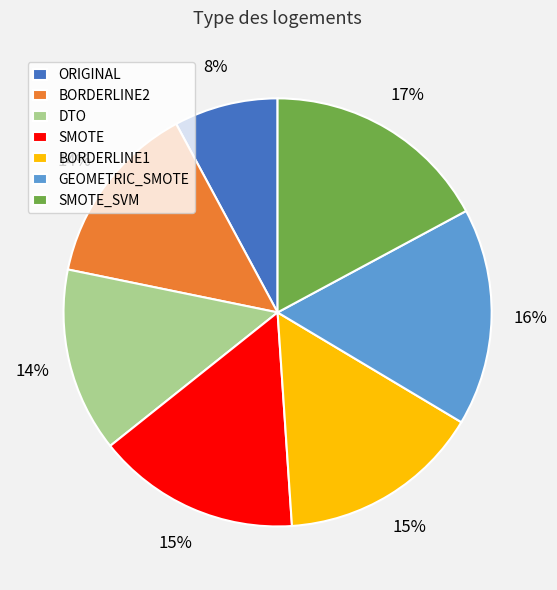

To the nearest percent, what percentage of the pie is SMOTE?

15%